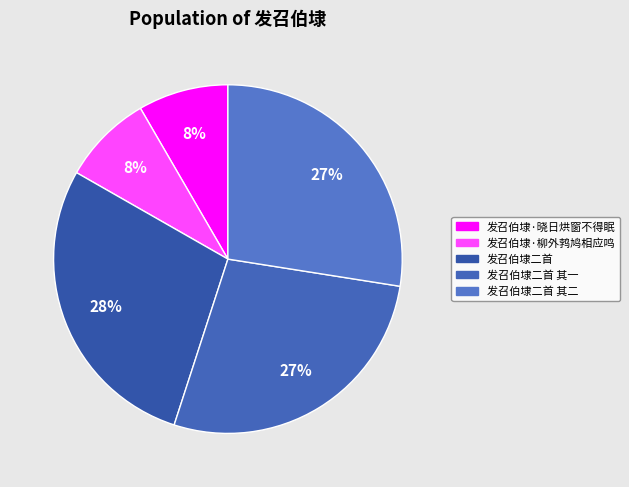

What percentage is the 发召伯埭二首 其一 slice, to the nearest percent?

27%